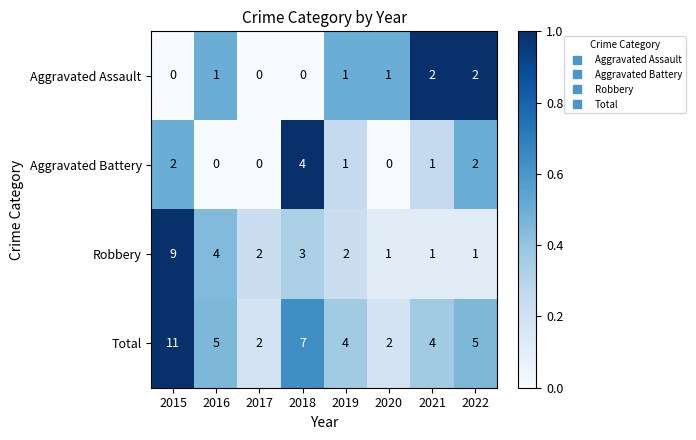

Which series changed the most between 2015 and 2017?

Total